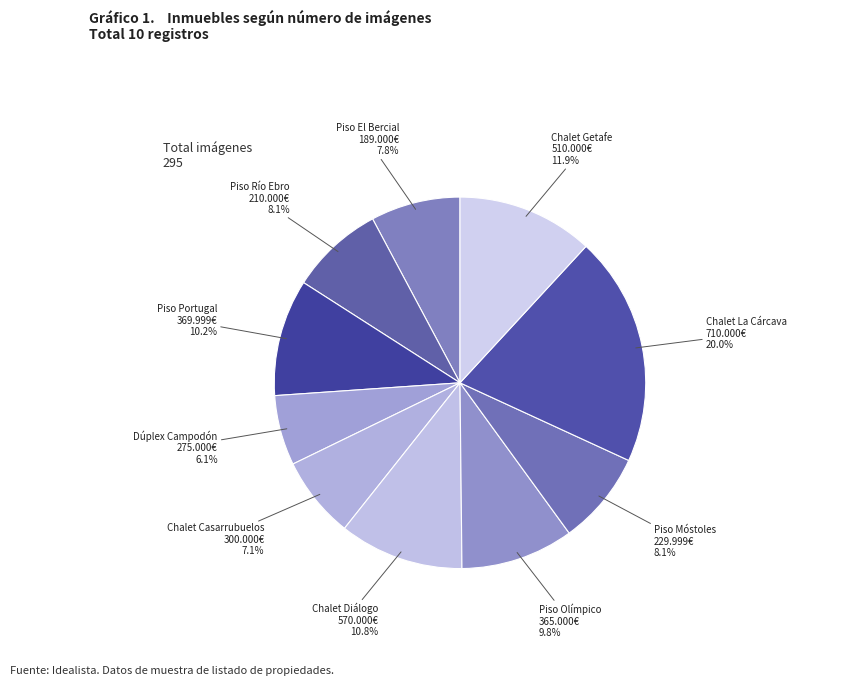

How many segments does this pie chart have?

10